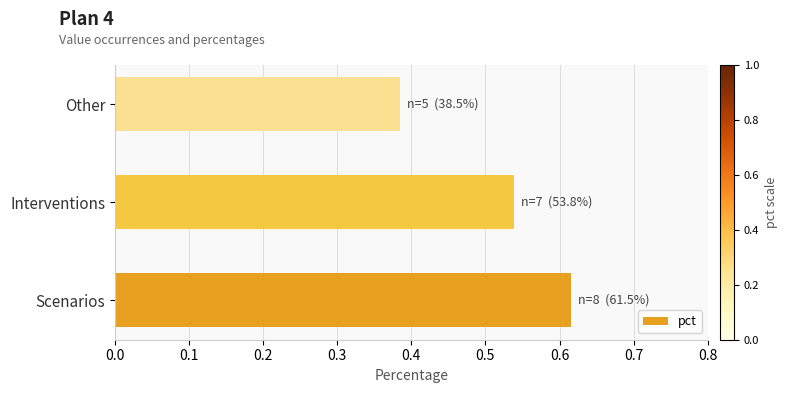

What is the sum of the values at Scenarios and Other?

1.0